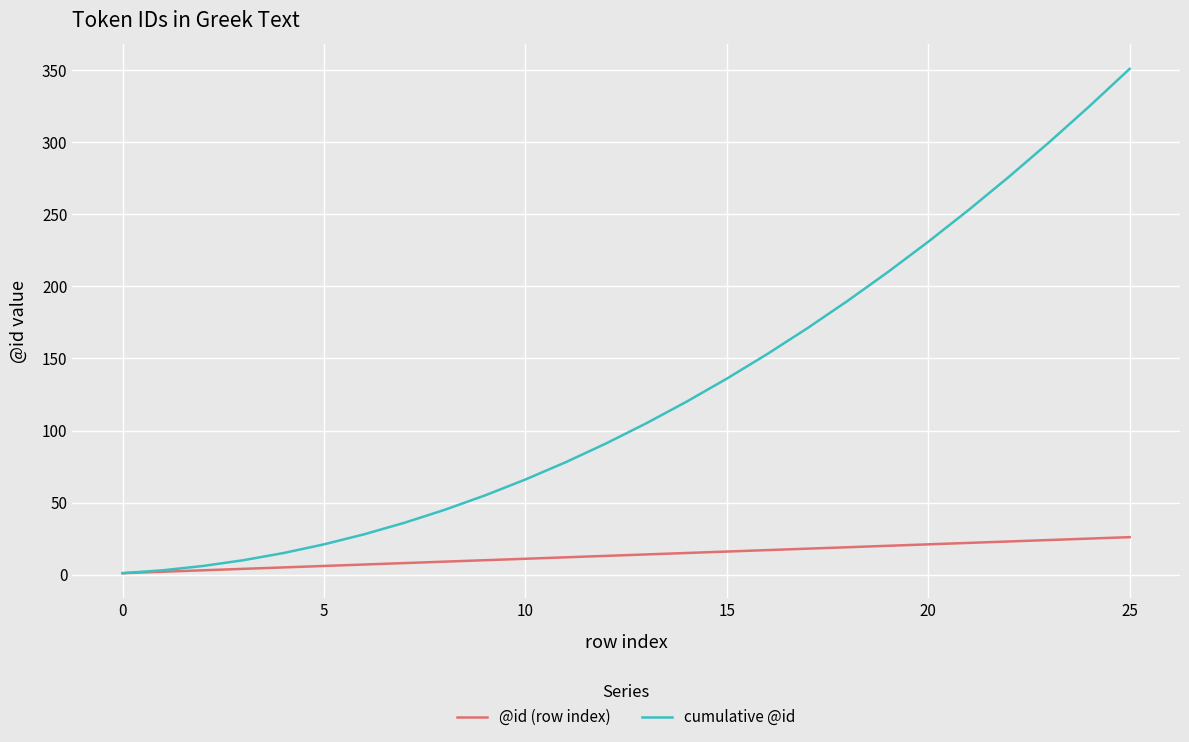

At how many categories does at least one series exceed 224?

6